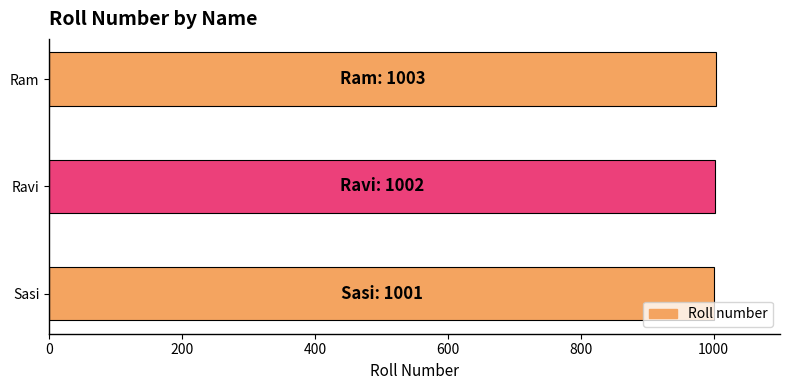

What is the smallest value displayed?

1001